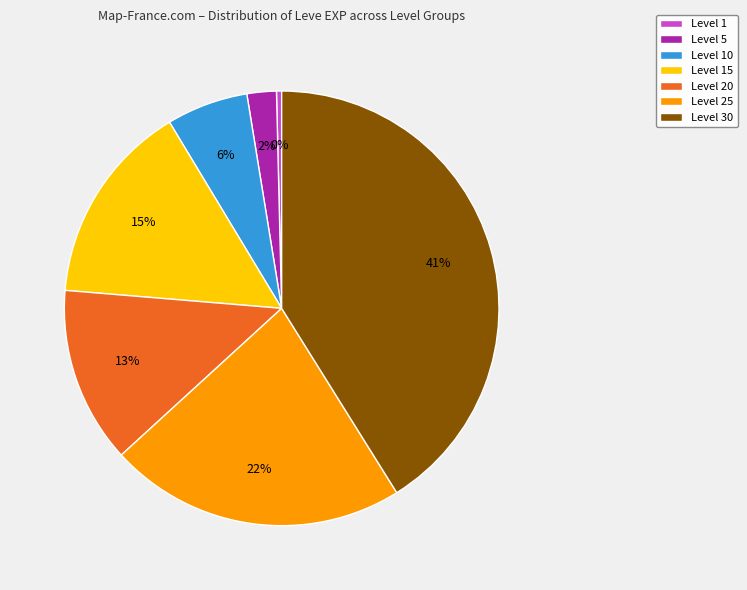

To the nearest percent, what is the difference between the Level 1 and Level 10 slice percentages?

6%